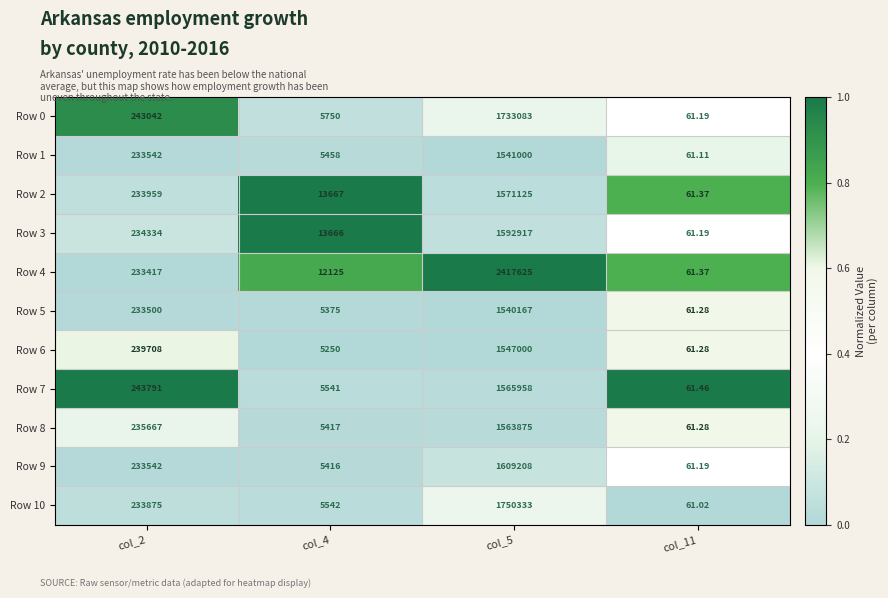

Rank the series by their maximum value, from highest to lowest.

Row 4, Row 10, Row 0, Row 9, Row 3, Row 2, Row 7, Row 8, Row 6, Row 1, Row 5